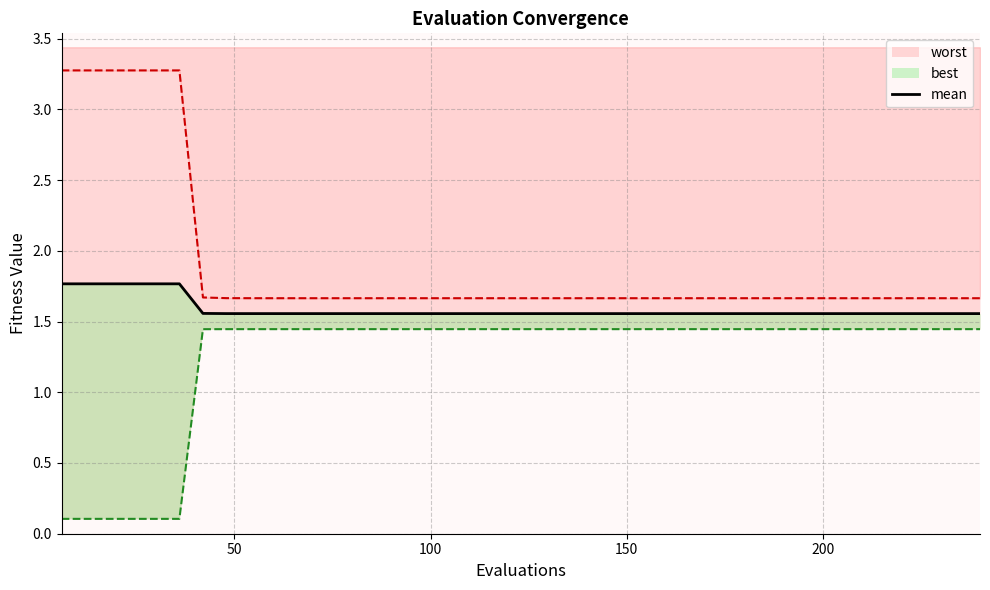

What is the difference between the maximum and minimum values?

0.2